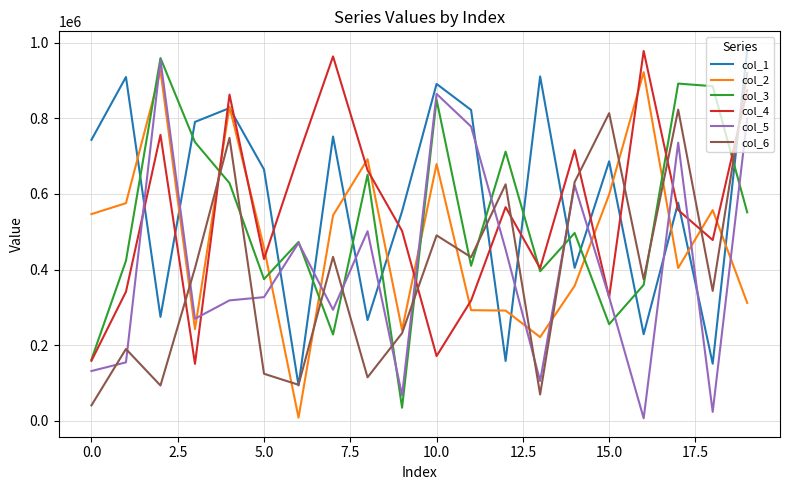

What is the smallest value displayed?

6266